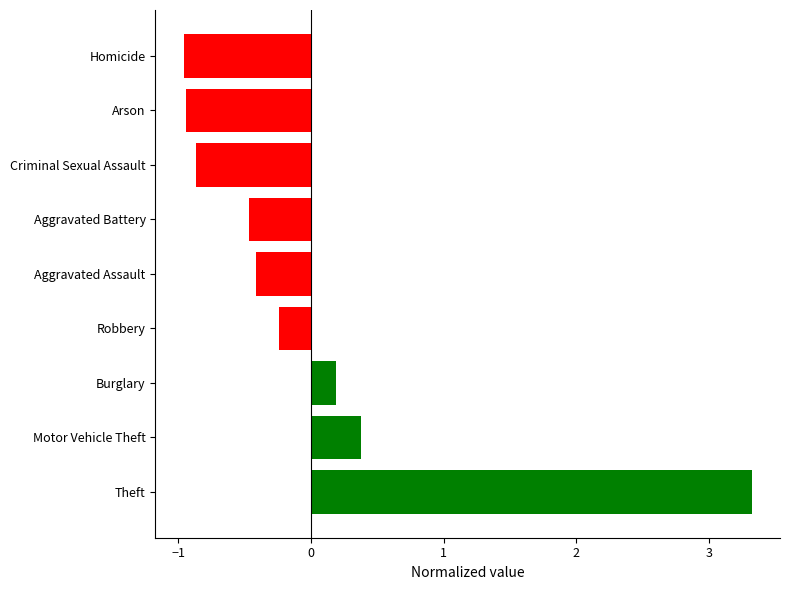

What is the difference between the maximum and minimum values?

4.3